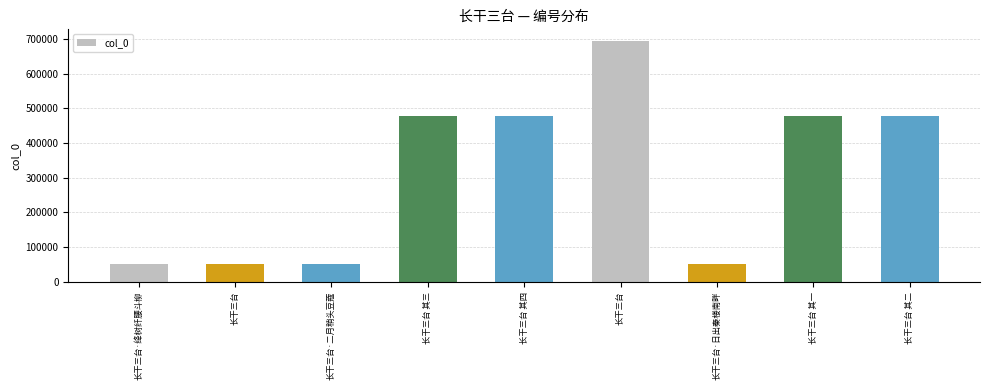

How many data points are less than 476626?

4